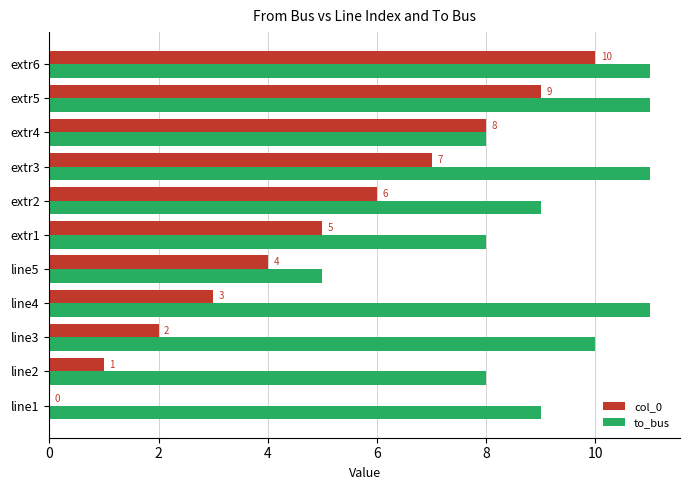

How many col_0 values are between 2 and 8?

7